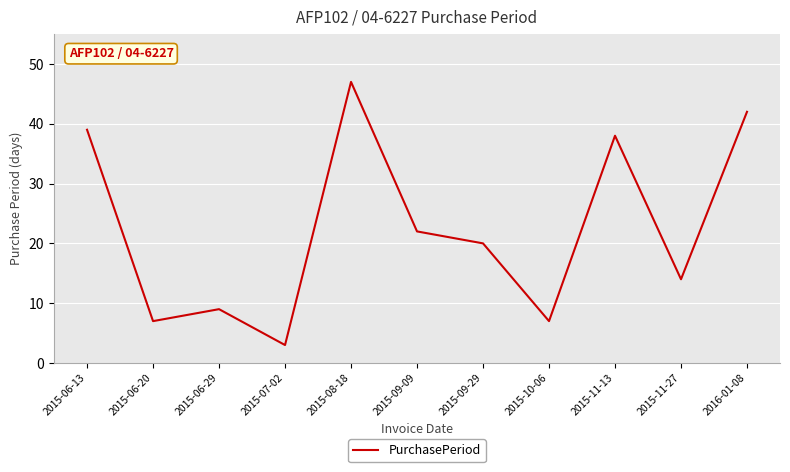

What is the sum of the values at 2015-09-29 and 2015-09-09?

42